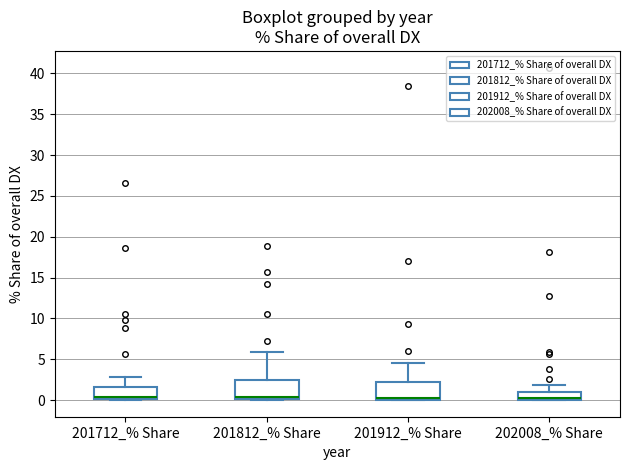

Where is the upper edge of the box for 201712_% Share on the y-axis? The values are not printed on the chart, so give them approximately, as read against the axis.

1.5